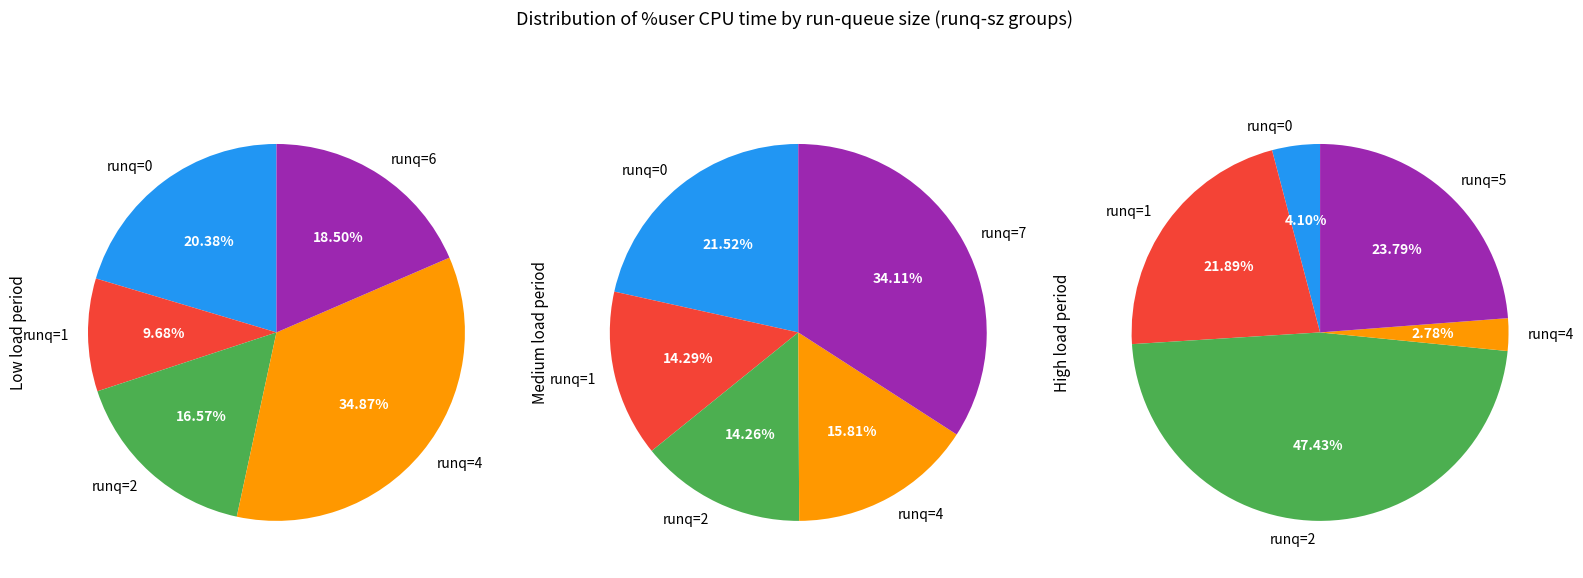

Does 2 account for over 50% of the chart?

No